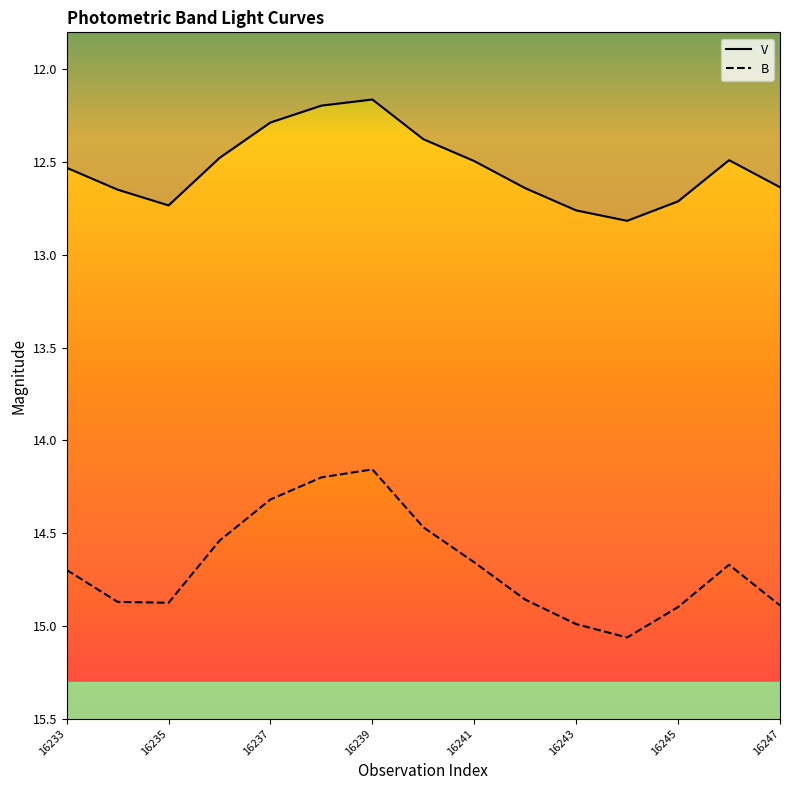

Which series changed the most between 16235 and 16243?

B